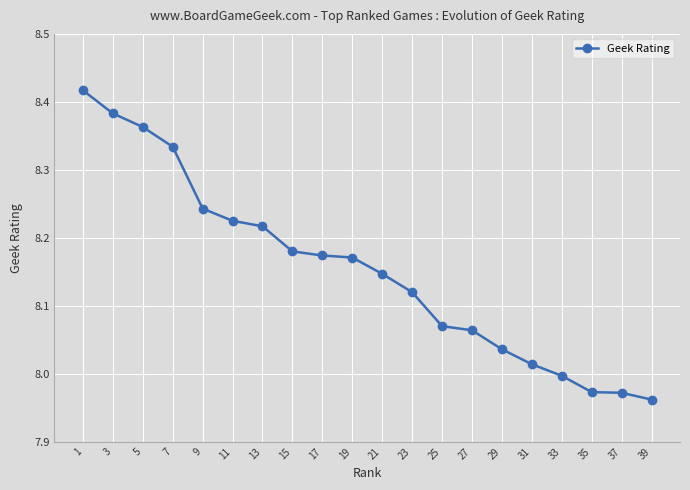

Is it true that the value at 1 is 5.0?

False